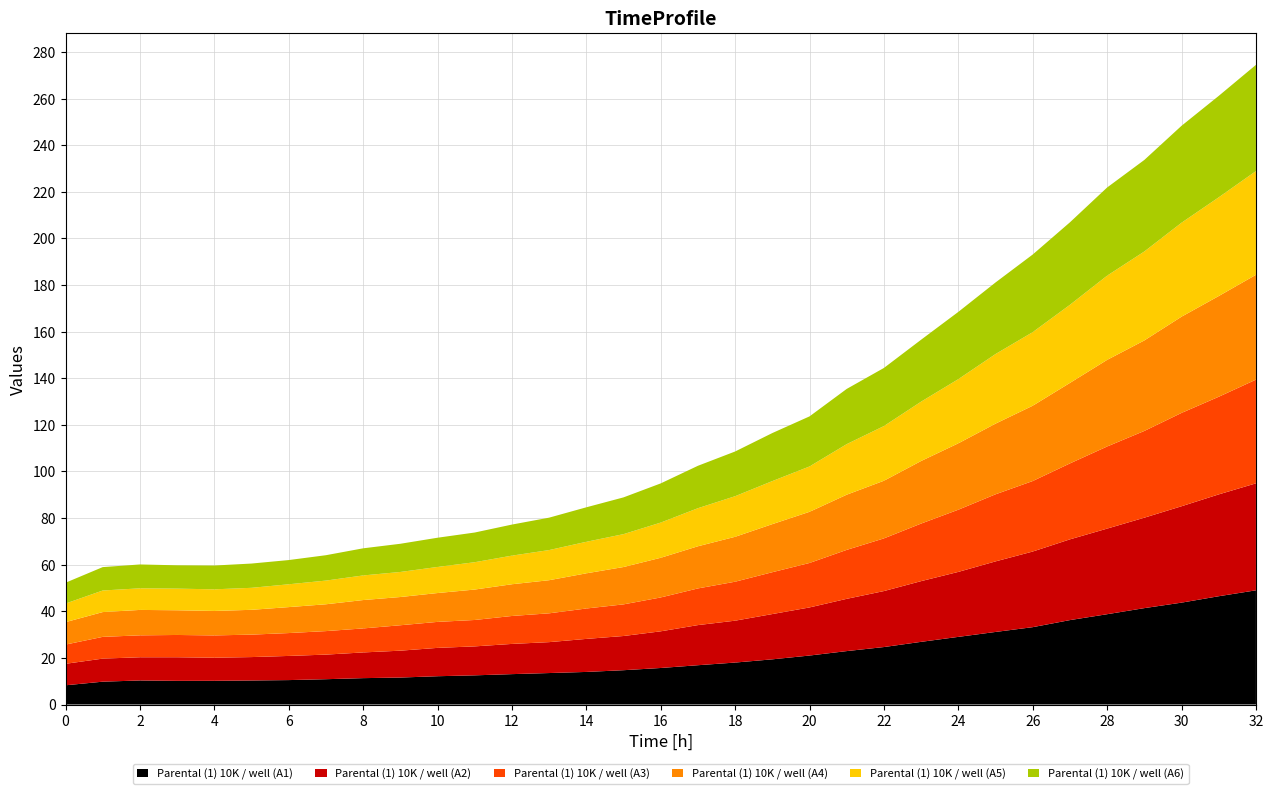

Reading left to right, list all the values displayed in this chart.

Parental (1) 10K / well (A1): 8.2	9.8	10.3	10.2	10.2	10.3	10.5	10.9	11.3	11.6	12.1	12.5	13.0	13.5	14.0	14.7	15.7	16.9	18.0	19.4	21.0	22.9	24.7	26.9	29.0	31.1	33.2	36.2	38.7	41.4	43.7	46.5	49.0
Parental (1) 10K / well (A2): 9.2	9.9	10.0	10.1	9.9	10.0	10.4	10.6	11.0	11.5	12.2	12.4	13.0	13.3	14.2	14.7	15.7	17.2	18.0	19.4	20.6	22.4	24.0	26.1	27.9	30.3	32.5	34.6	36.7	38.8	41.4	43.7	45.9
Parental (1) 10K / well (A3): 8.3	9.3	9.4	9.6	9.6	9.6	9.8	10.1	10.3	10.9	11.2	11.3	12.0	12.4	13.0	13.6	14.5	15.7	16.7	18.0	19.1	21.0	22.6	24.7	26.7	28.8	30.3	32.6	35.2	37.2	40.1	41.9	44.5
Parental (1) 10K / well (A4): 9.6	10.6	10.9	10.6	10.5	10.6	11.1	11.5	12.2	12.1	12.4	13.1	13.6	14.2	15.1	16.0	17.0	18.1	19.3	20.6	22.0	23.7	24.7	26.9	28.5	30.3	32.3	34.5	37.2	38.8	41.3	43.2	45.0
Parental (1) 10K / well (A5): 8.0	9.3	9.3	9.3	9.3	9.4	9.8	10.2	10.6	10.7	11.2	11.7	12.3	12.9	13.5	14.1	15.1	16.3	17.4	18.5	19.5	21.7	23.5	25.5	27.5	29.9	31.6	33.5	36.1	38.2	40.3	42.4	44.5
Parental (1) 10K / well (A6): 8.9	10.0	10.2	10.0	10.2	10.4	10.4	10.9	11.6	12.1	12.5	12.7	13.3	13.9	14.8	15.8	16.8	18.2	19.2	20.6	21.5	23.7	24.9	26.6	28.9	30.7	33.3	35.4	37.8	39.3	41.6	43.5	45.6